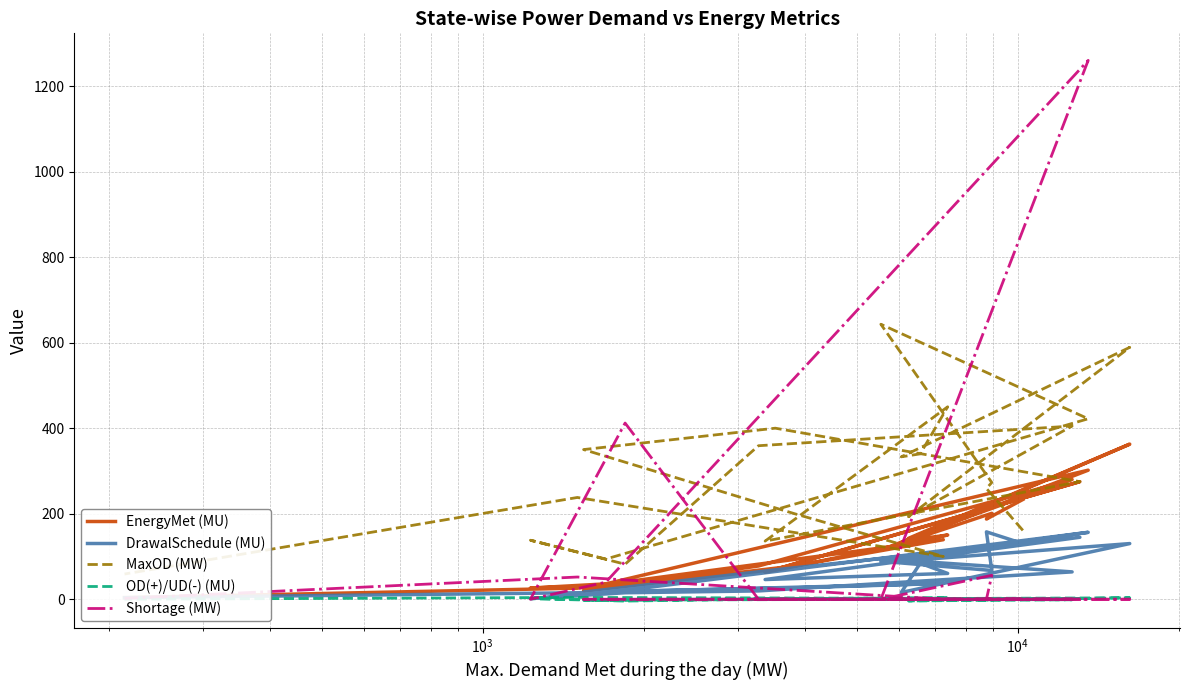

How many lines are shown in the chart?

5